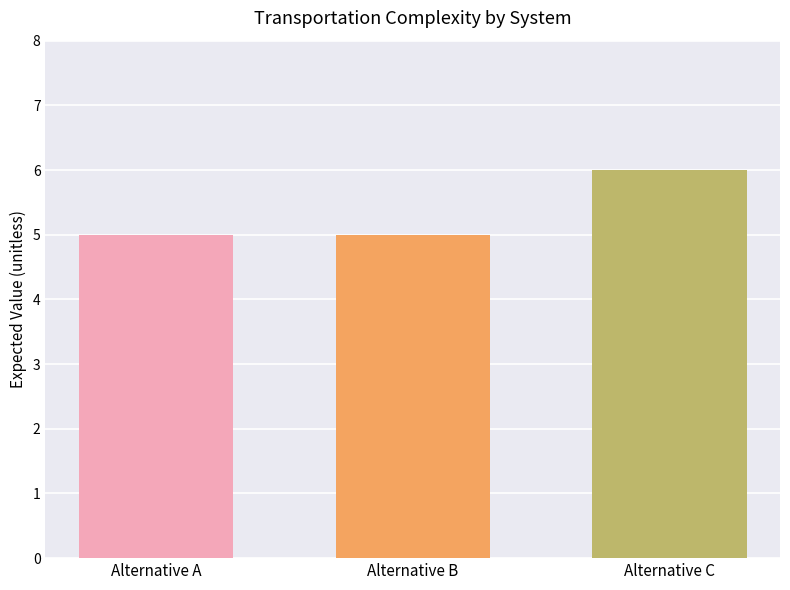

Read the value at Alternative C.

6